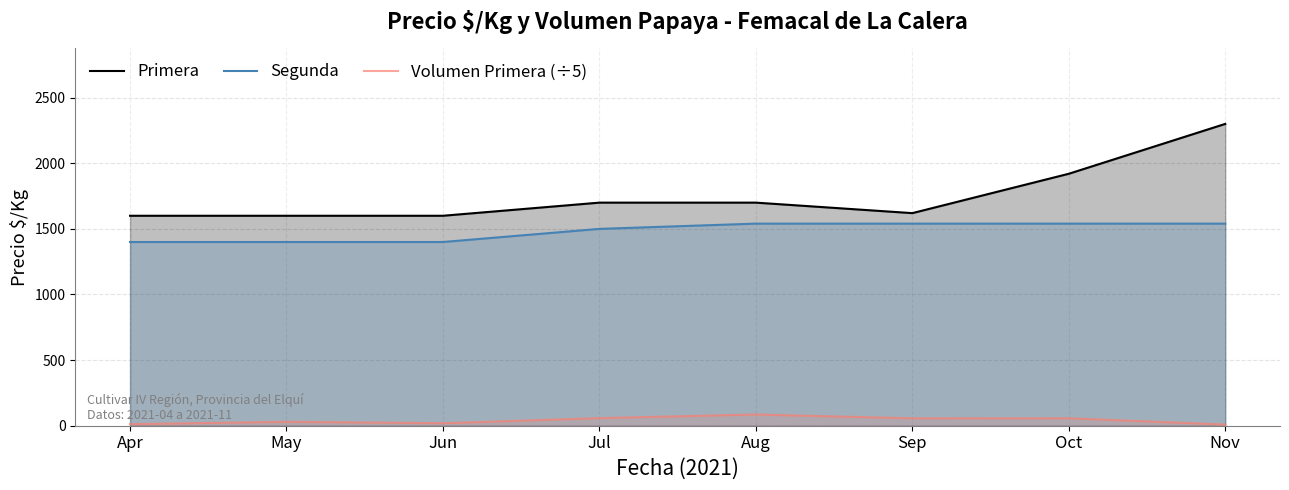

The Volumen Primera (÷5) series shows 96.3 at Sep. True or false?

False